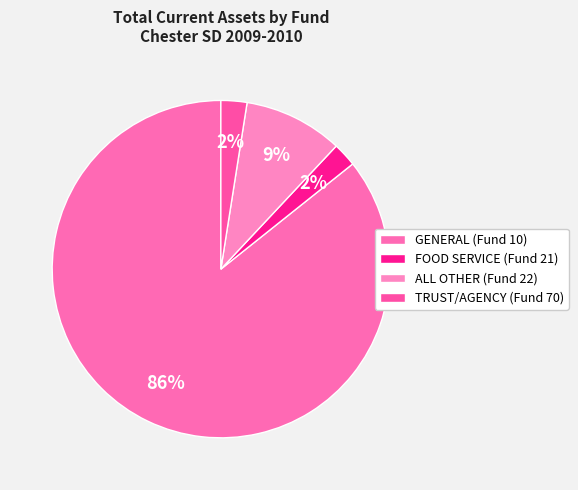

Combined, what portion of the pie is GENERAL (Fund 10) and TRUST/AGENCY (Fund 70)?

88.2%